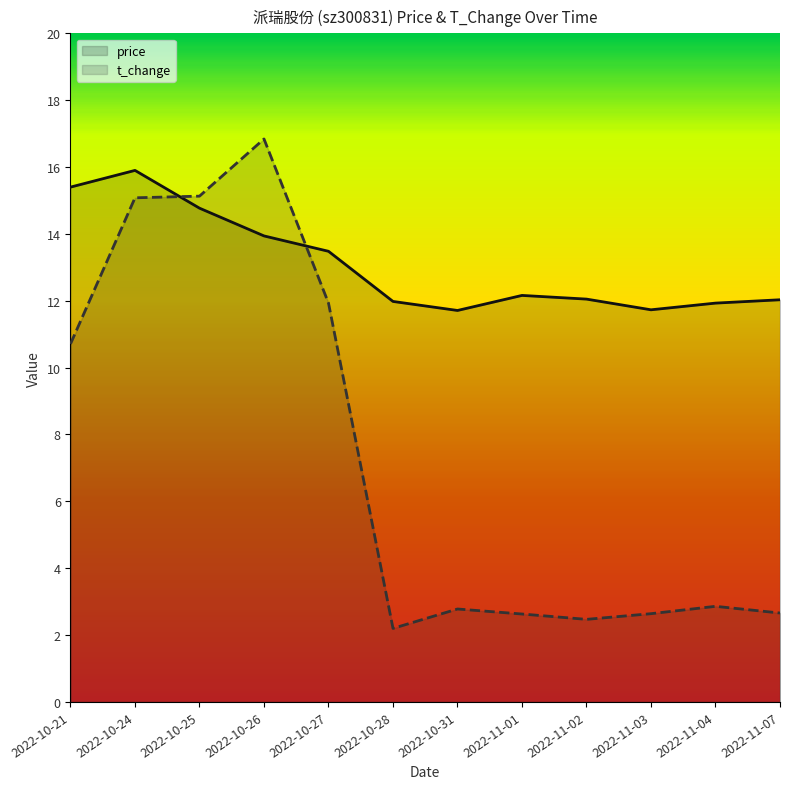

At which label does t_change reach its minimum?

2022-10-28